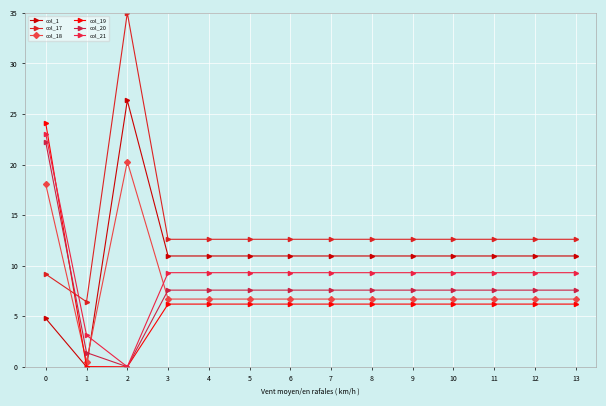

Rank the series by their maximum value, from lowest to highest.

col_18, col_20, col_21, col_19, col_1, col_17